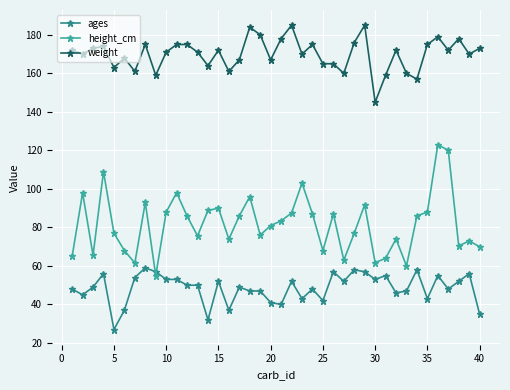

Which series has the widest spread of values?

height_cm